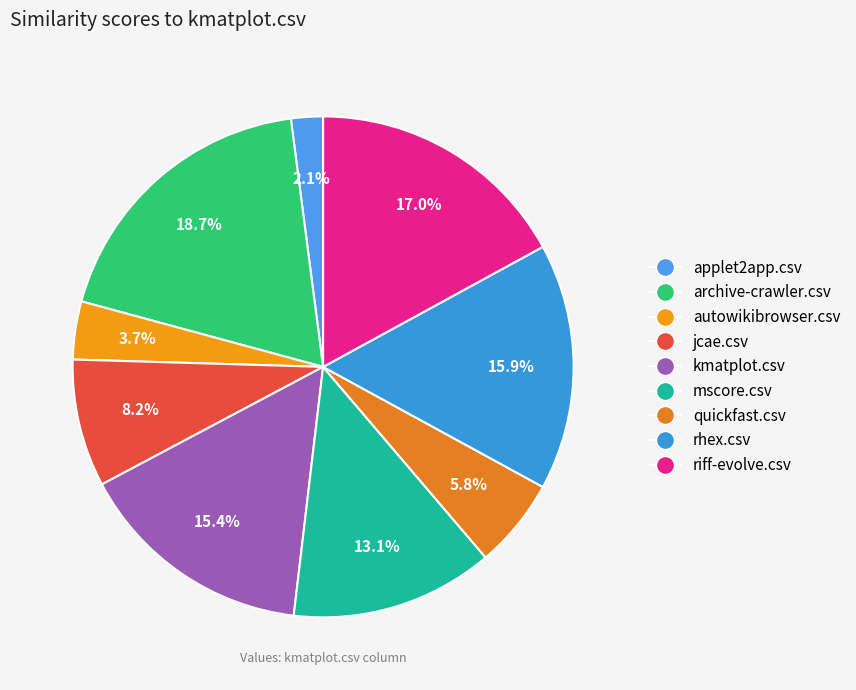

Which has a higher value, autowikibrowser.csv or quickfast.csv?

quickfast.csv